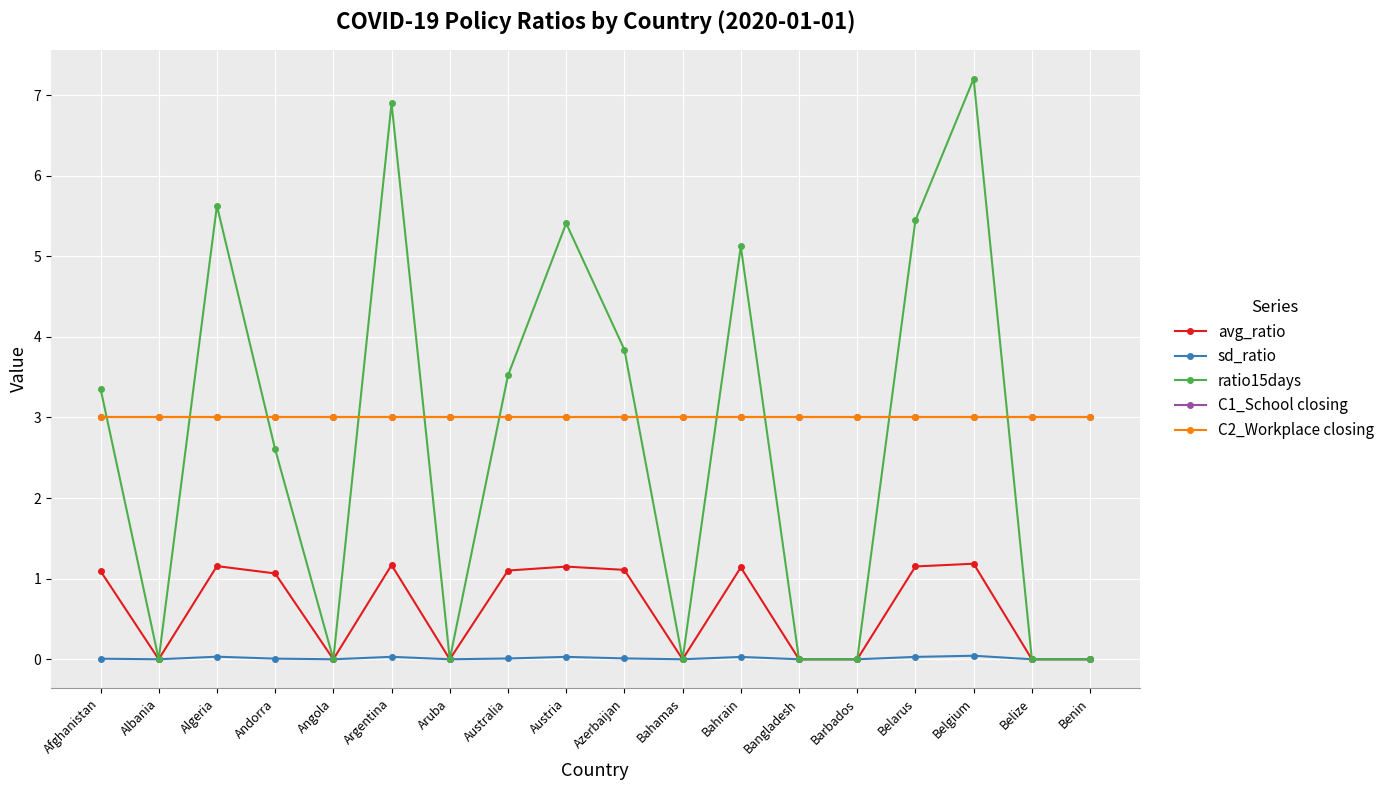

Is this an area chart (filled region under the line)?

No